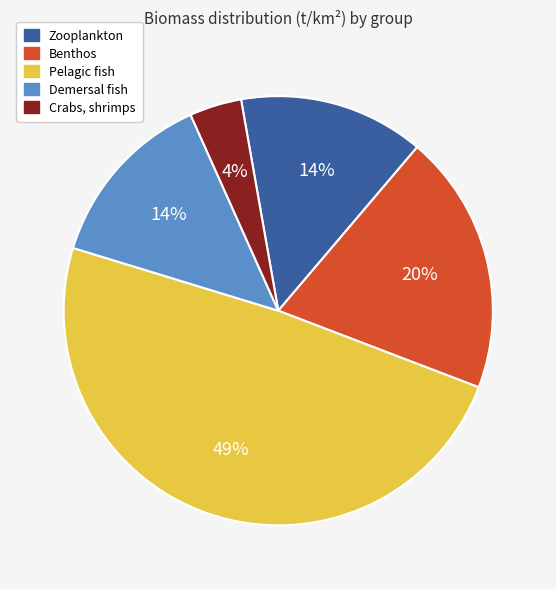

The Crabs, shrimps slice represents 4% of the pie. True or false?

True